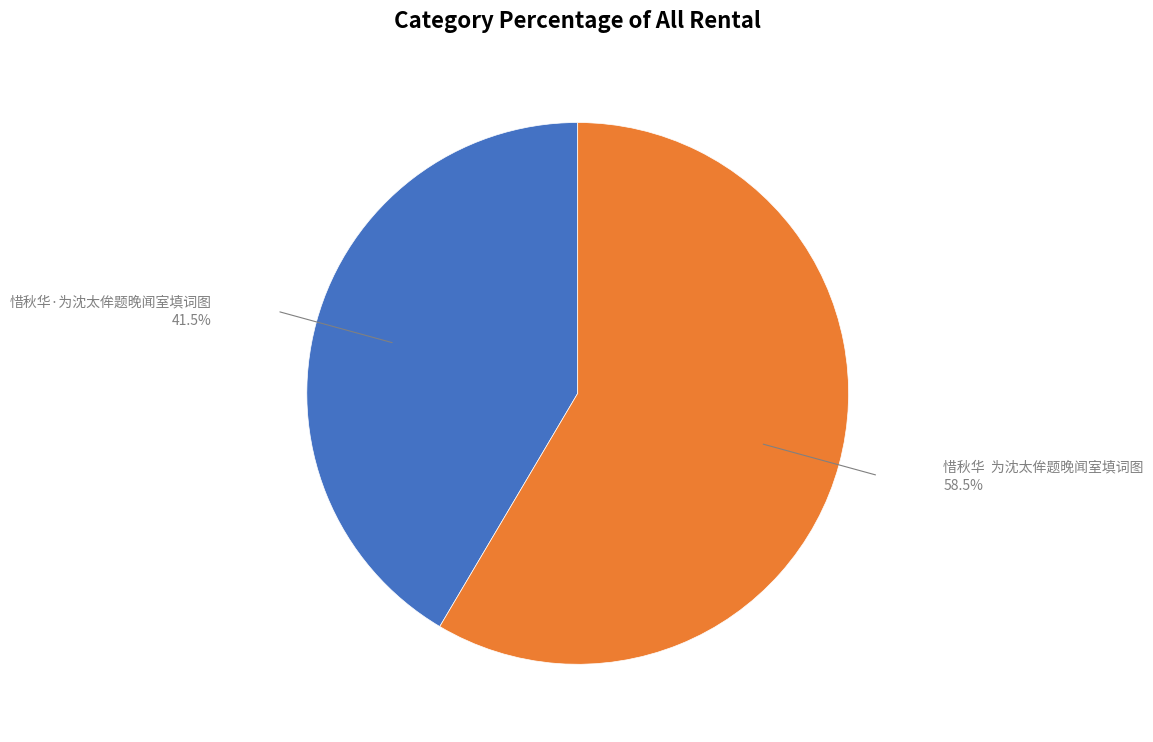

Count the number of slices in the pie.

2